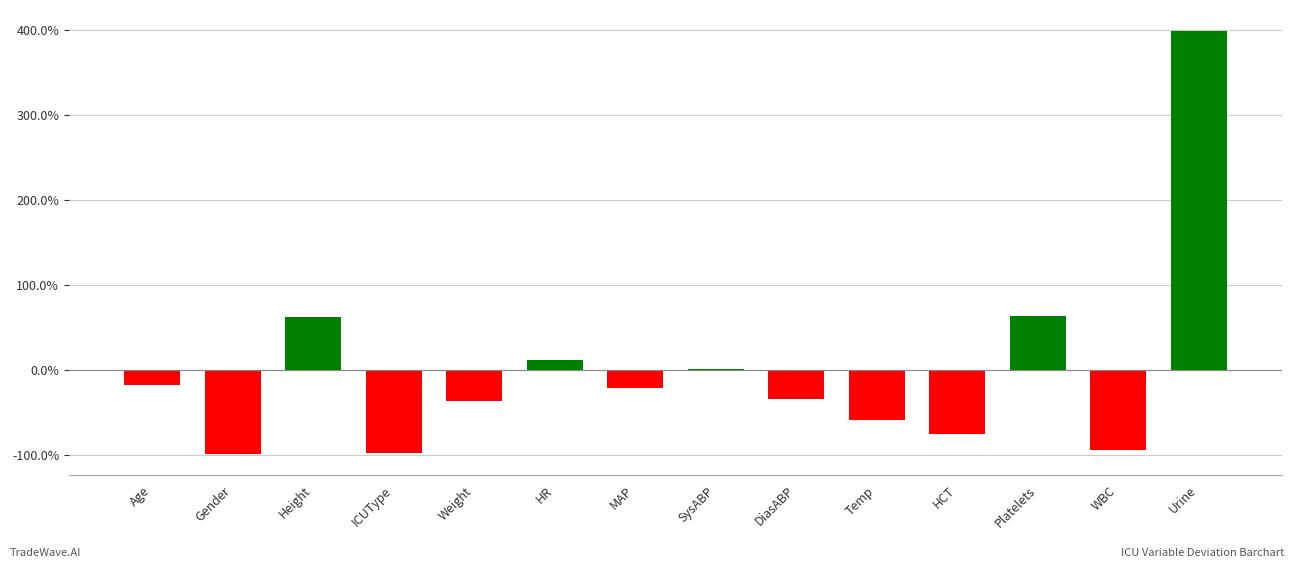

What is the greatest value displayed?

398.5